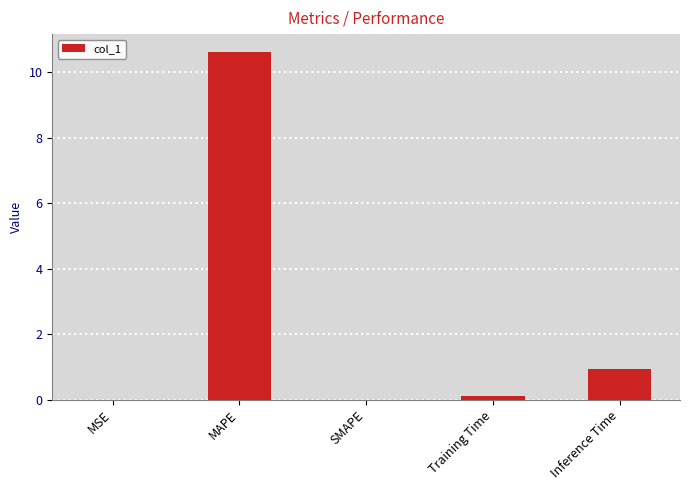

At which category does the chart reach its peak across all series?

MAPE